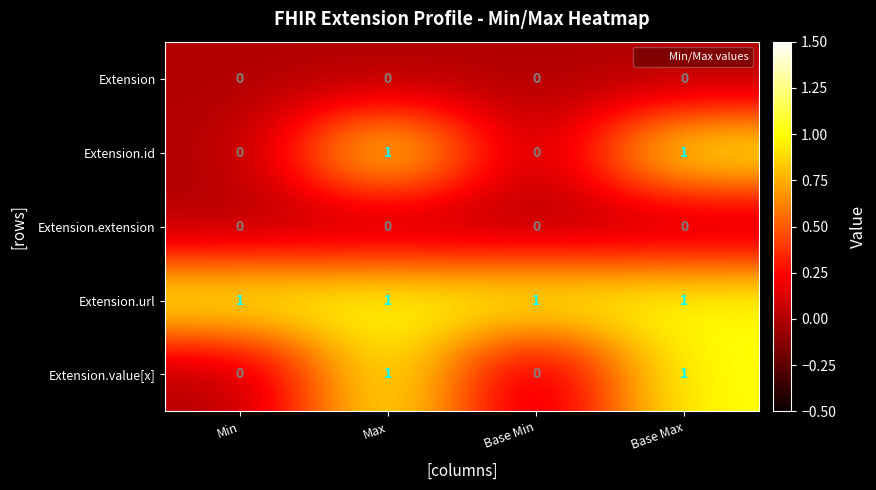

The Extension series shows 0 at Max. True or false?

True